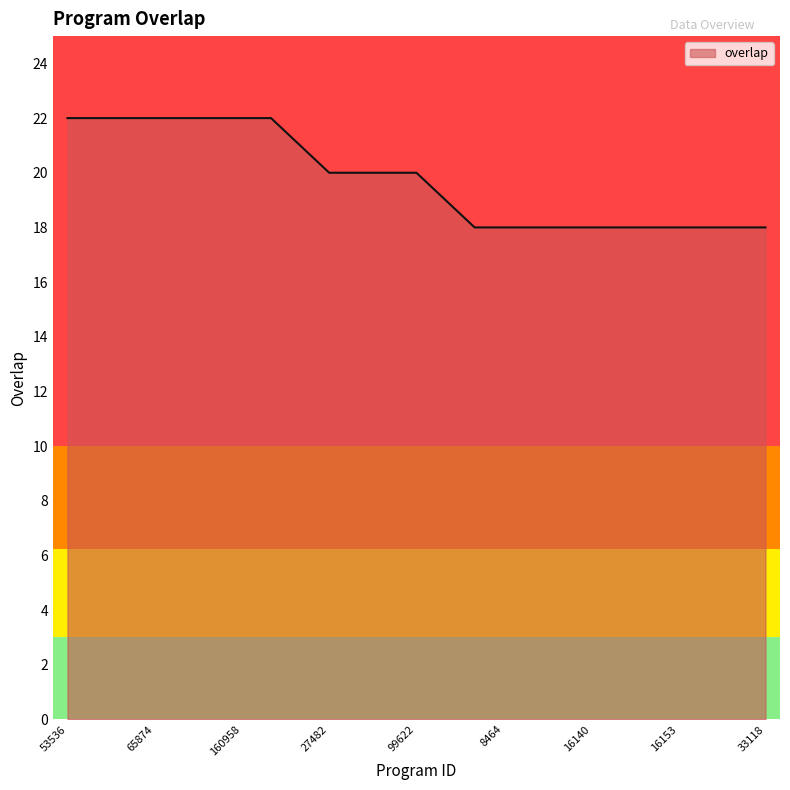

What is the difference between the maximum and minimum values?

4